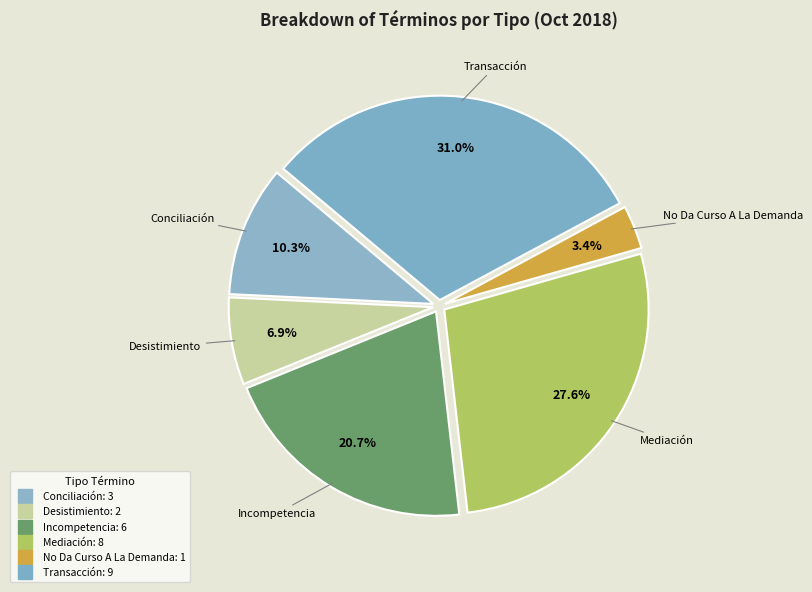

Count the number of slices in the pie.

6